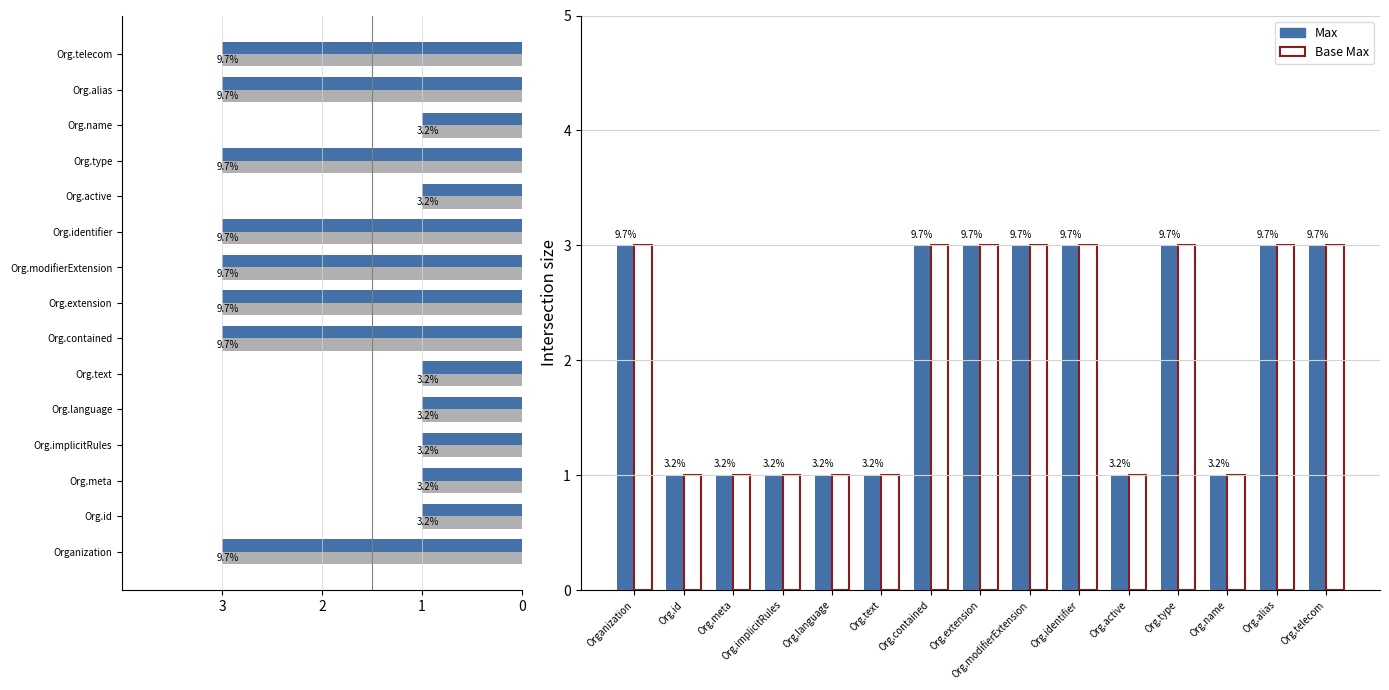

What is the difference between the maximum and minimum values in the Max series?

2